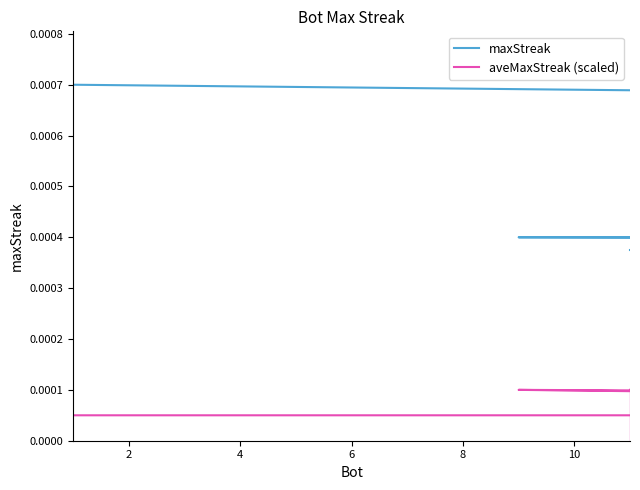

Which series has the largest total across all categories?

maxStreak